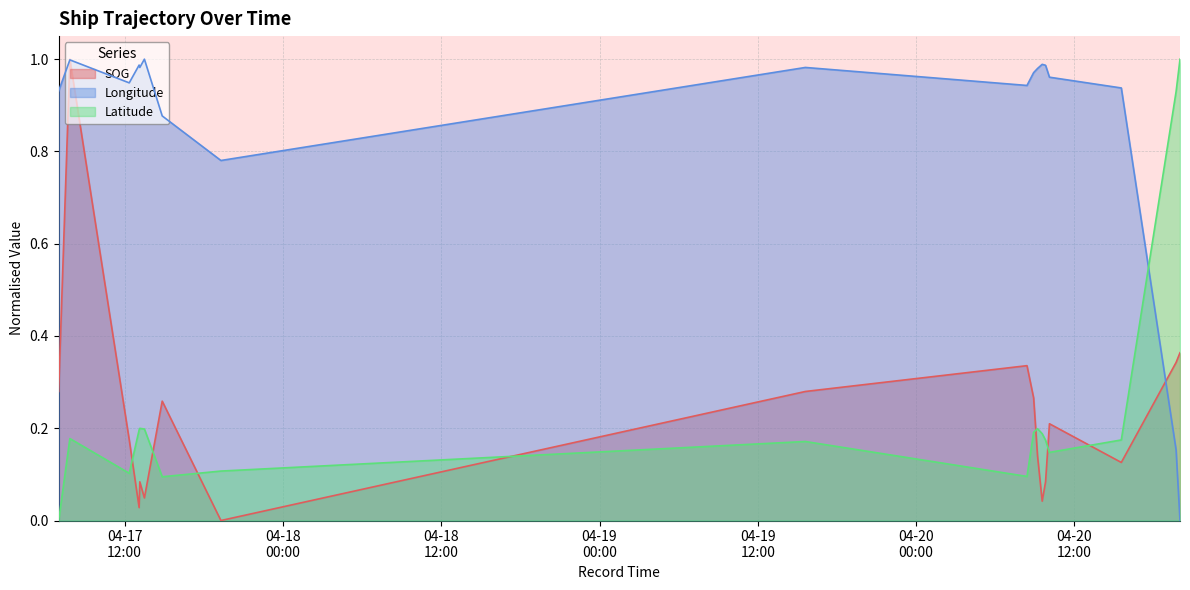

What is the difference between the maximum and second lowest values in the SOG series?

1.0